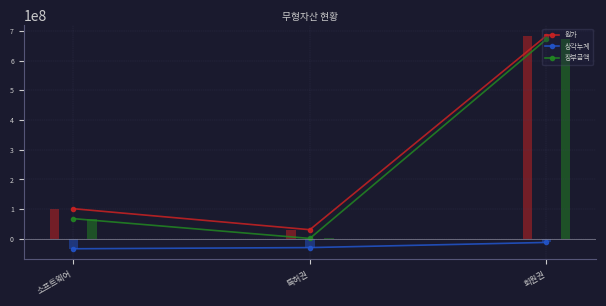

At which label does 상각누계 first exceed -29446841?

회원권